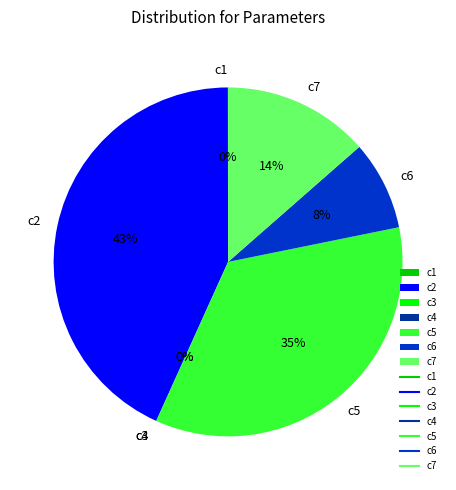

Is it true that c5 is 35% of the pie?

True